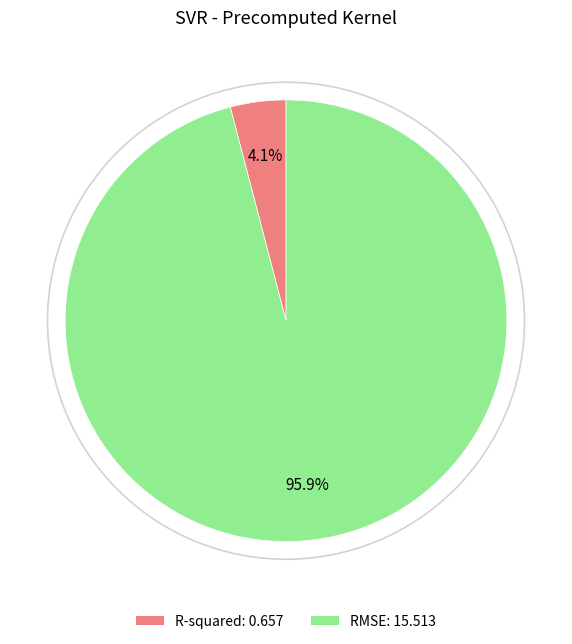

Which has a higher value, R-squared or RMSE?

RMSE